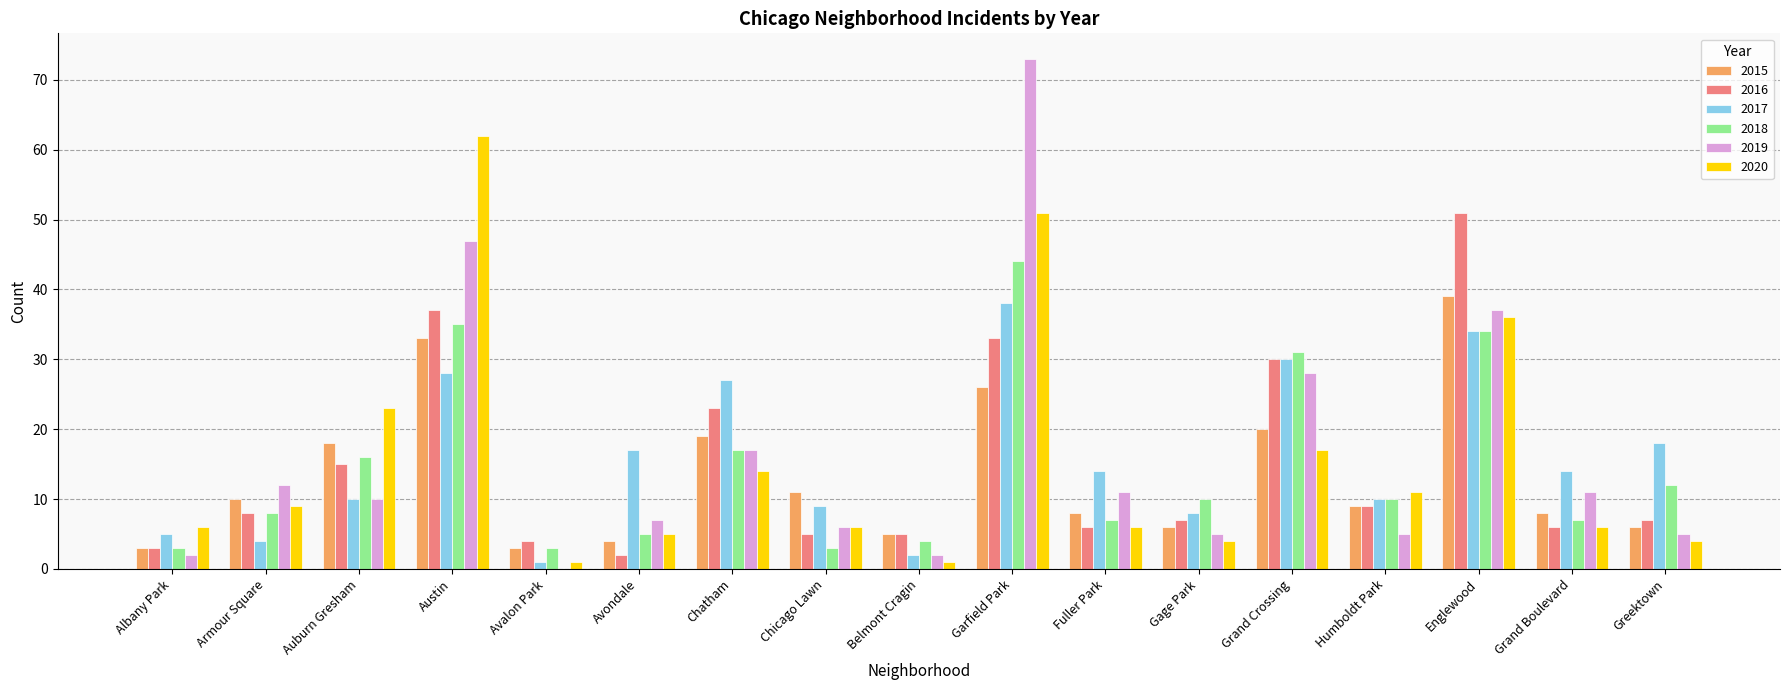

What is the total value across all series at Albany Park?

22